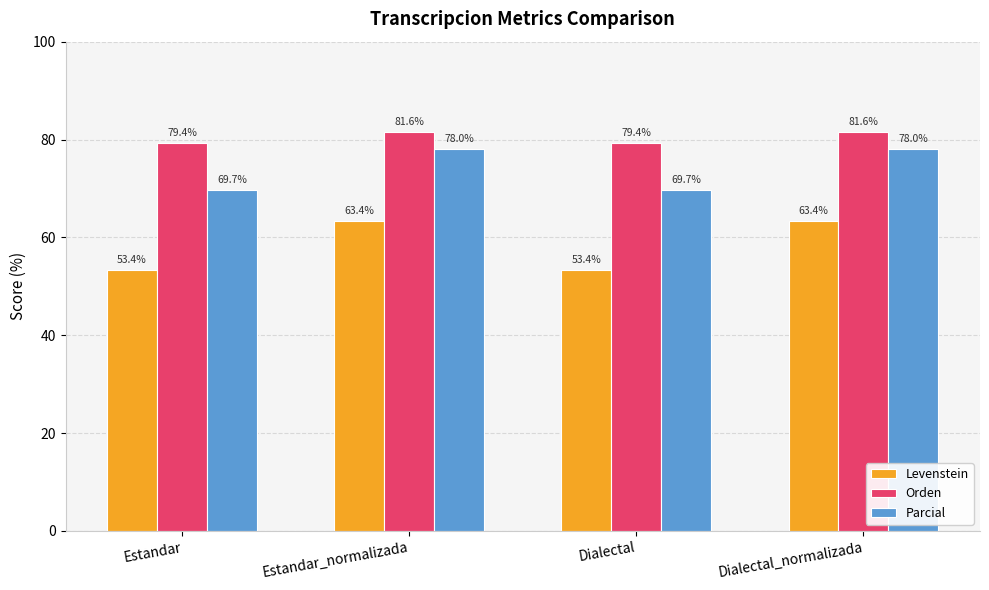

Does the chart contain any negative values?

No